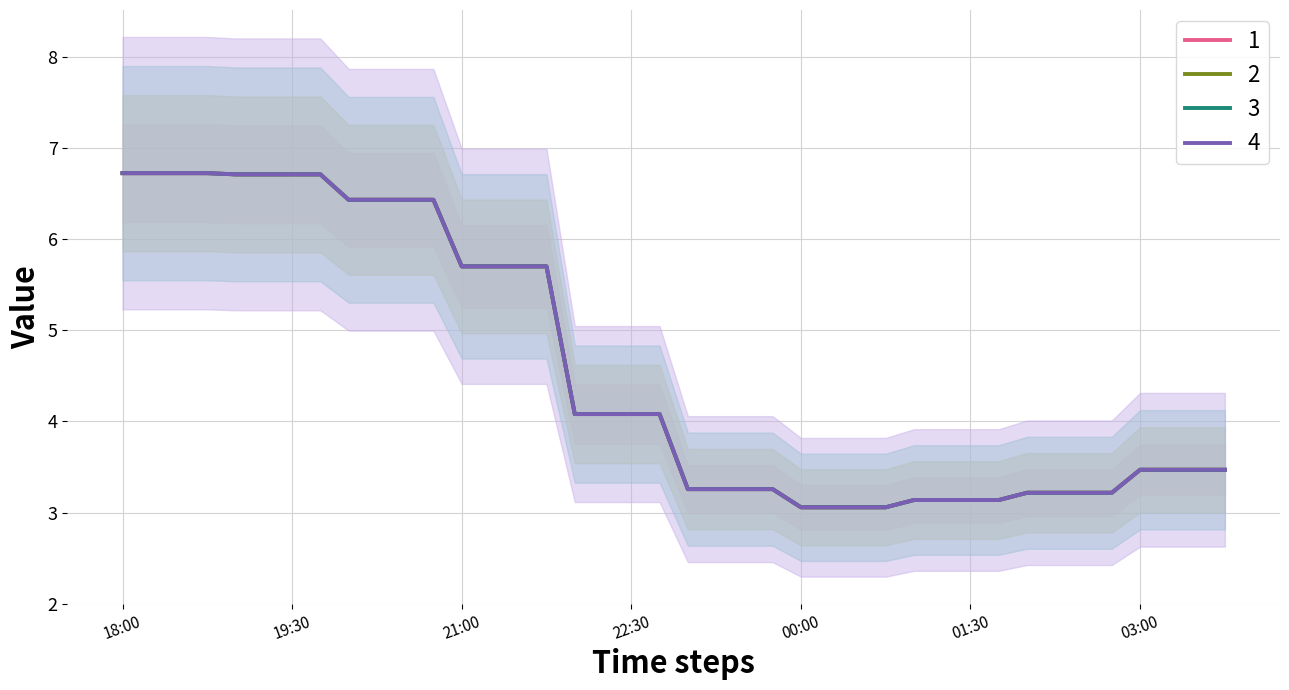

The 1 series shows 2.4 at 2019-03-13 19:00:00. True or false?

False